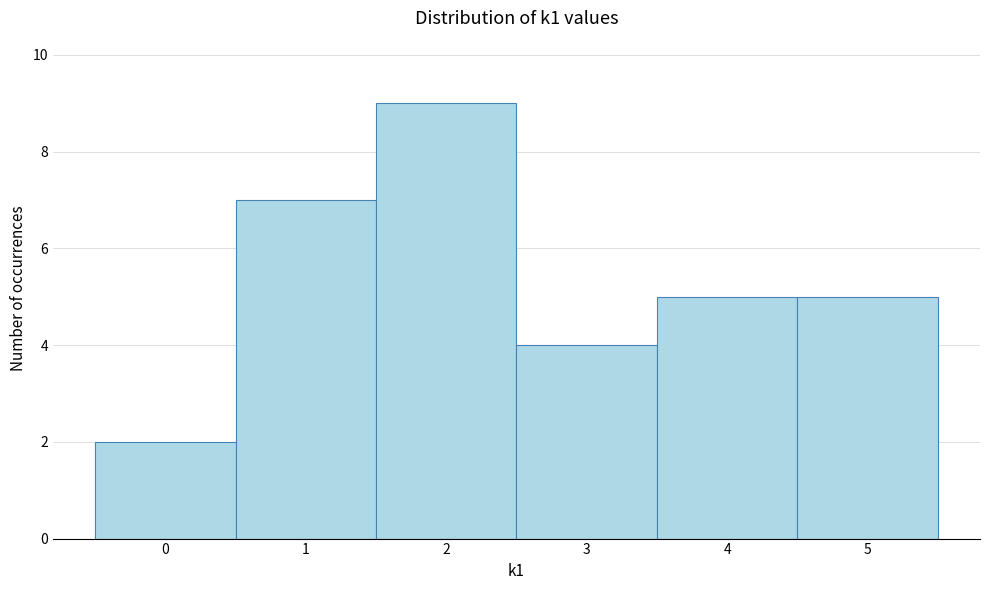

Over which range of the x-axis is the bar tallest?

1.5 to 2.5